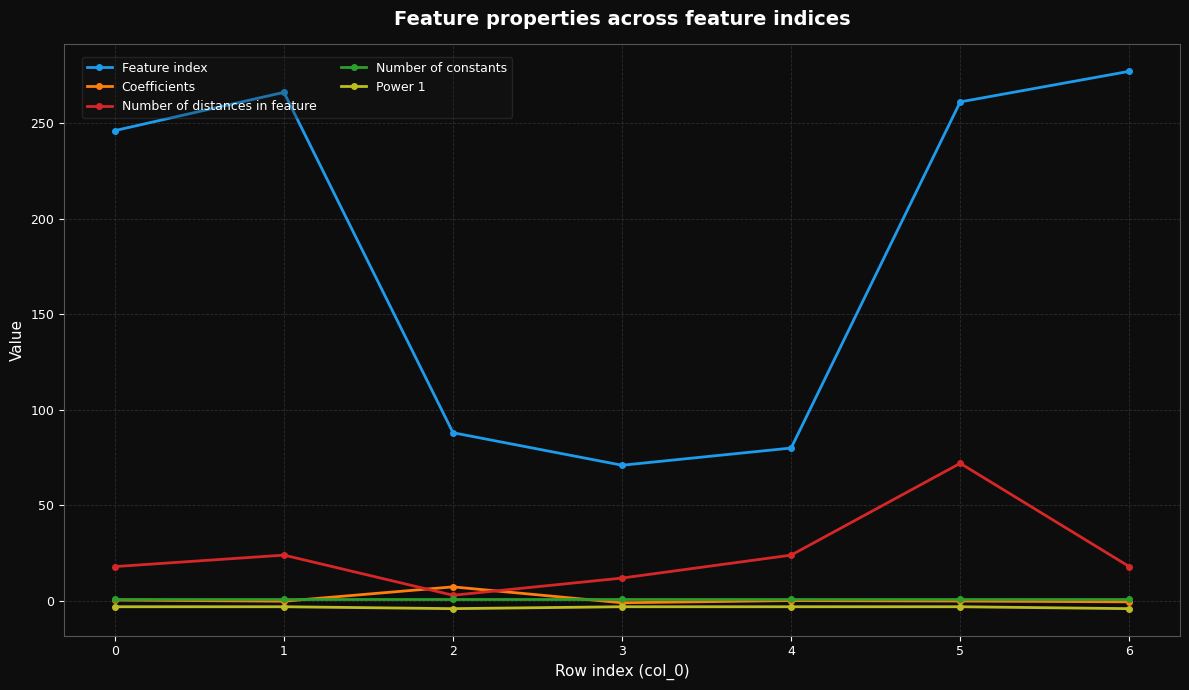

What is the lowest value of the Coefficients series?

-0.9